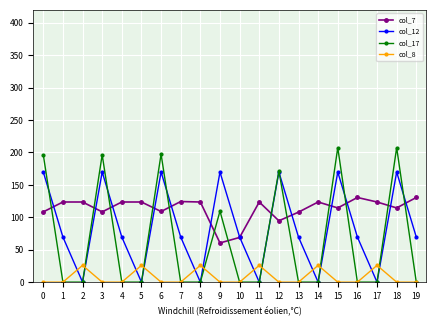

True or false: col_17 and col_12 intersect in this chart.

True